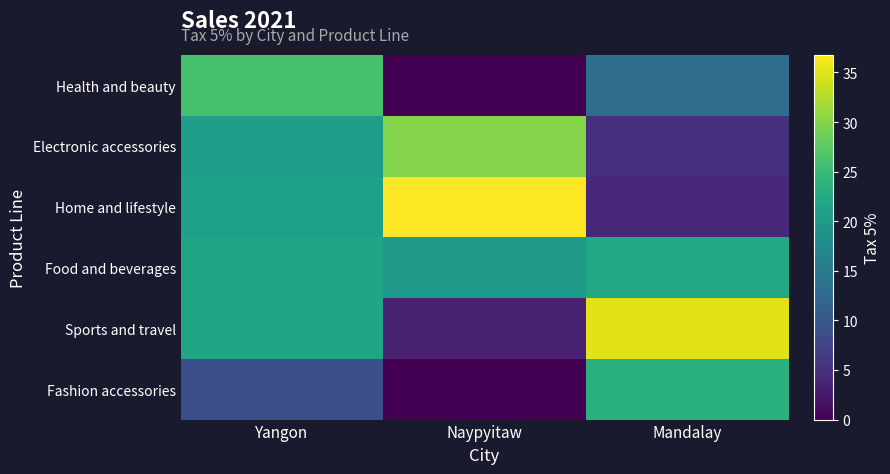

What is the difference between the highest and lowest values at Yangon?

17.4